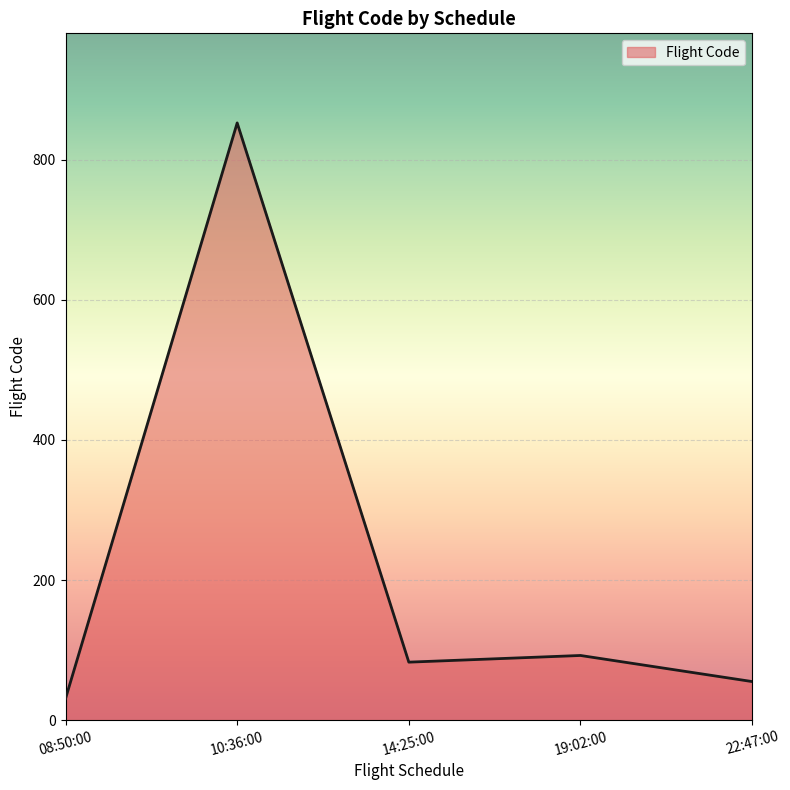

What is the average value?

222.7